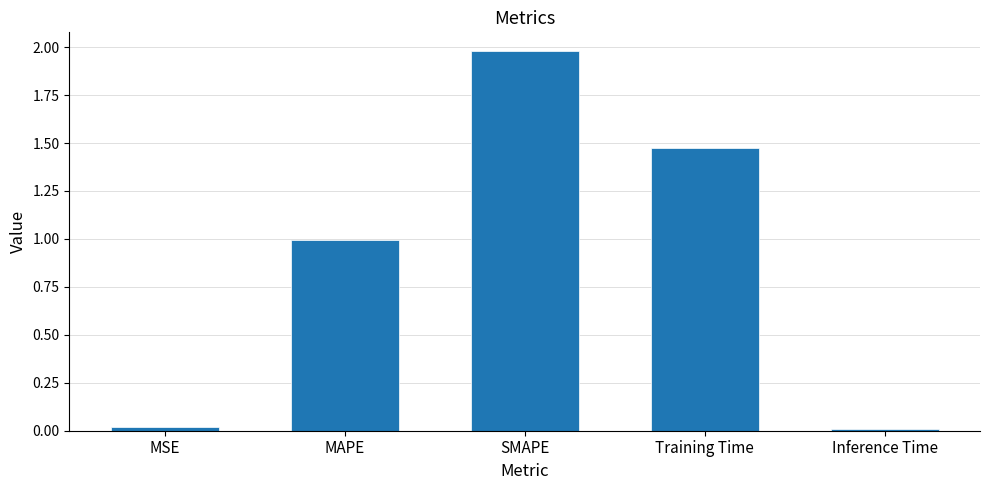

Which has a higher value, SMAPE or Training Time?

SMAPE